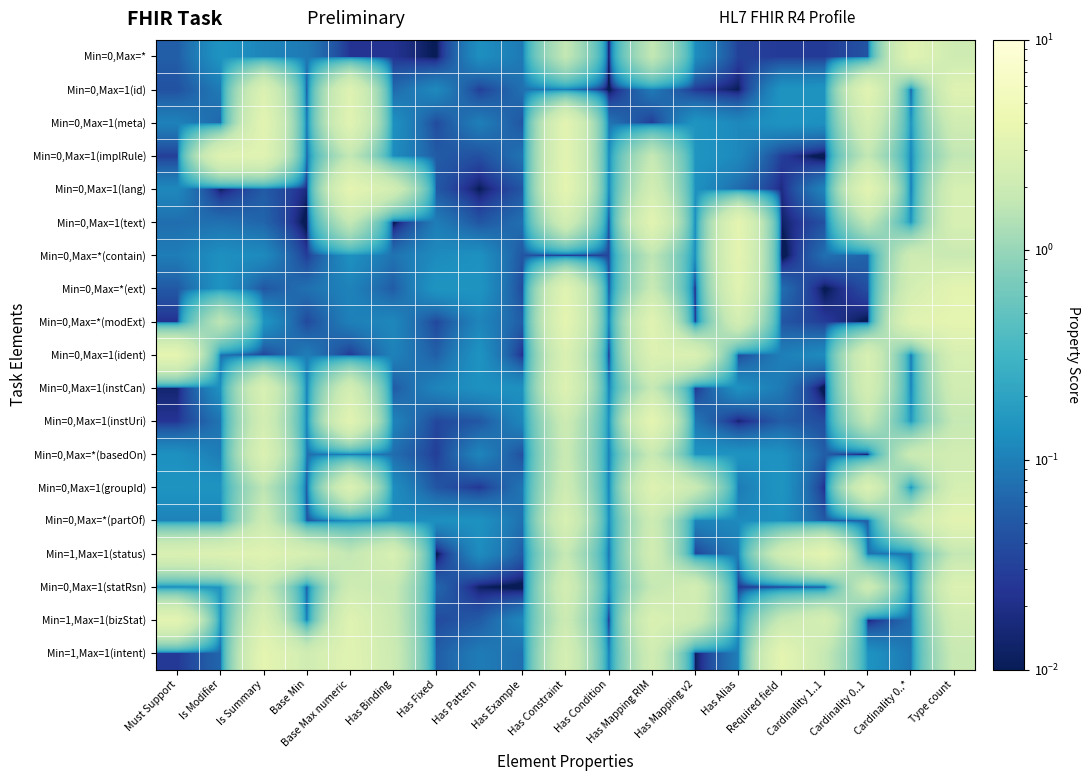

Which has a higher value, Cardinality 1..1 or Cardinality 0..*?

Cardinality 0..*